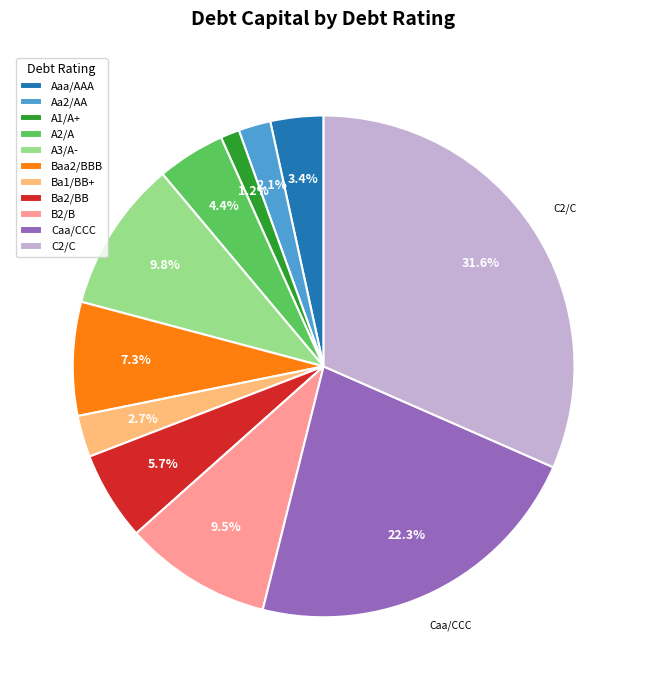

To the nearest percent, what is the difference between the largest and smallest slice percentages?

30%